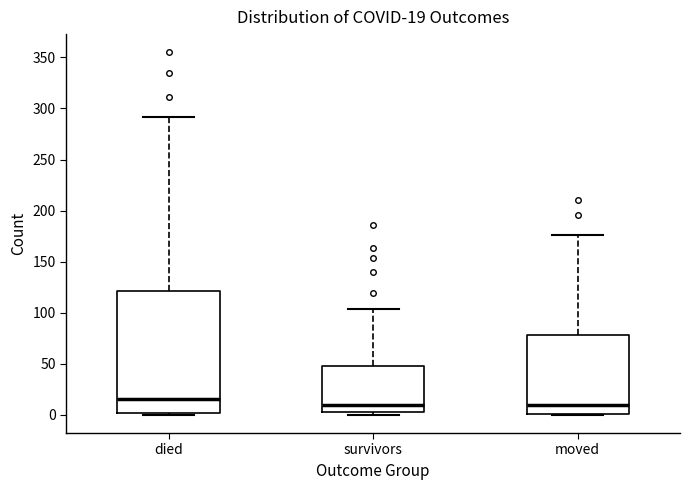

Which box's median line is the highest?

died